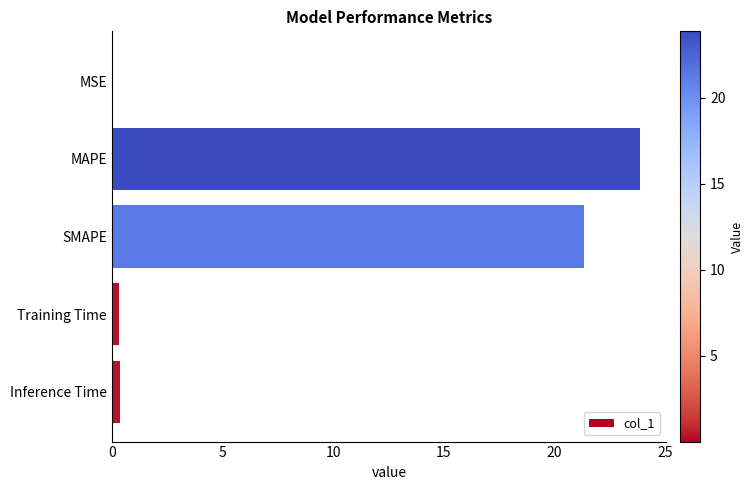

The value at MSE is 0.0. True or false?

True